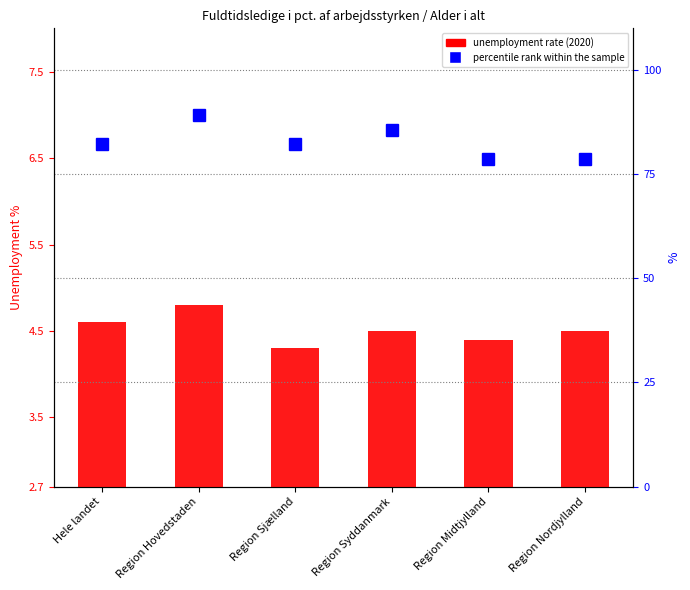

How many groups of bars are there?

6